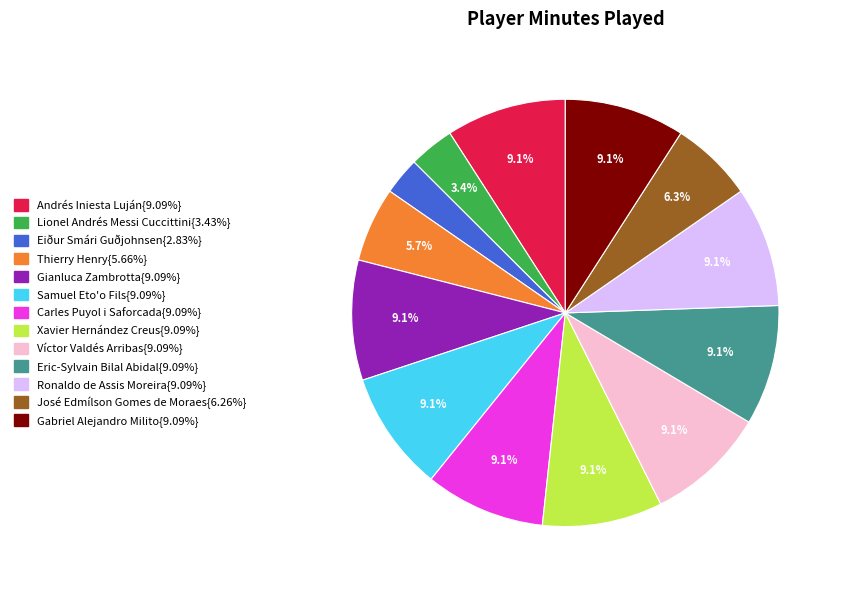

Is there a majority slice in this chart?

No